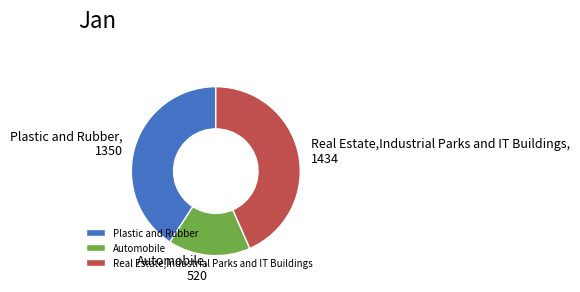

Which category has the smallest portion of the pie?

Automobile